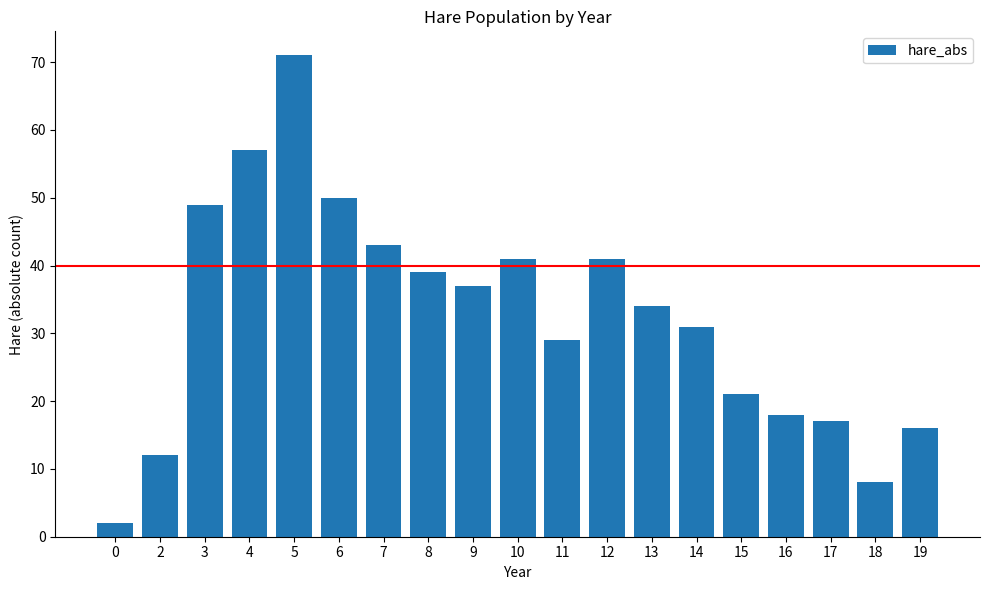

Does the chart contain any negative values?

No